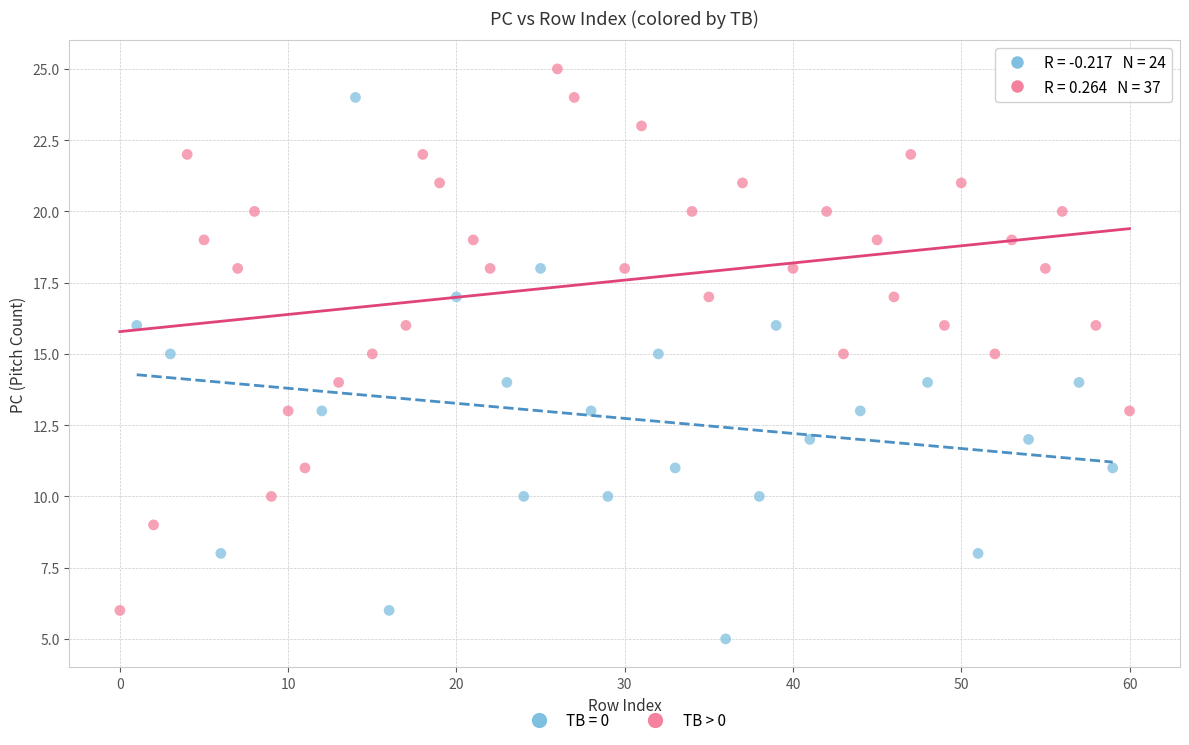

Which series contains the highest Y value?

TB > 0